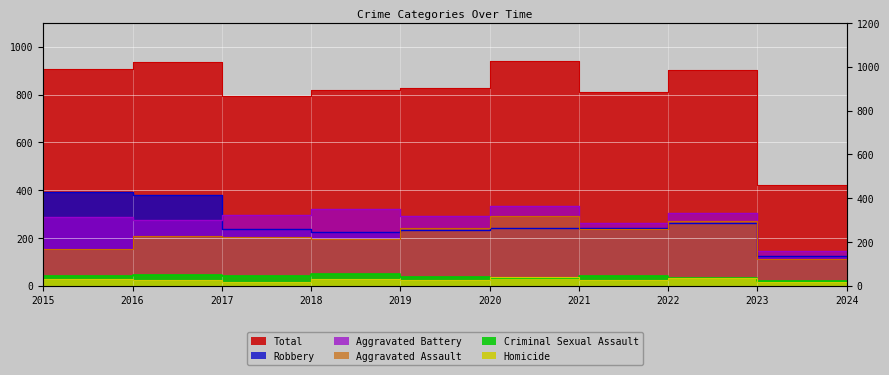

What is the value of the Criminal Sexual Assault point at the 9th from the left?

33